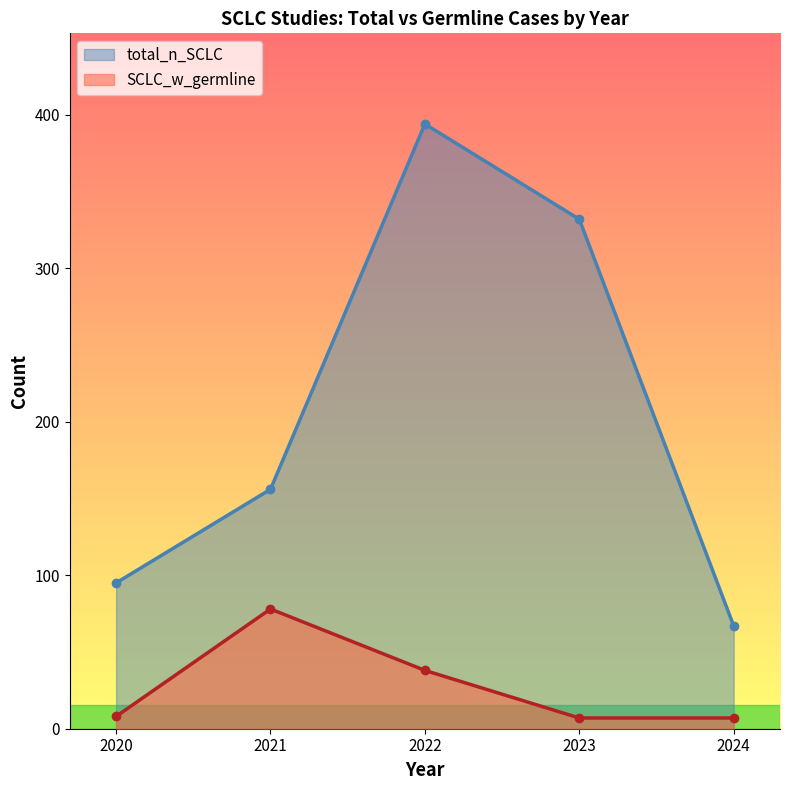

How many interior local peaks does the total_n_SCLC series have?

1